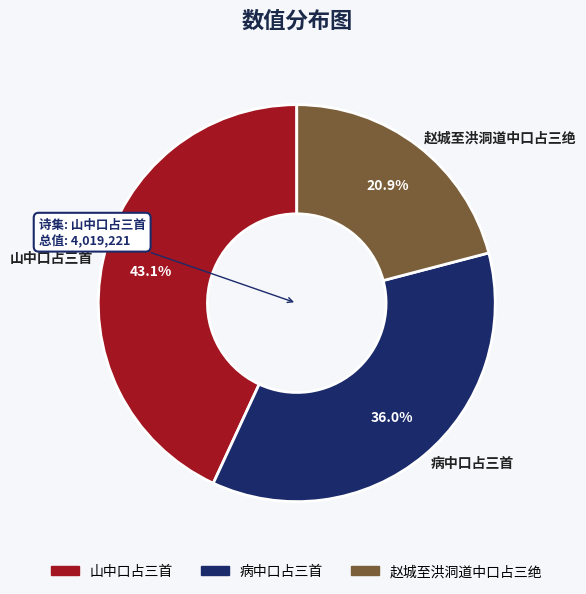

How much of the chart is everything except 赵城至洪洞道中口占三绝?

79.1%